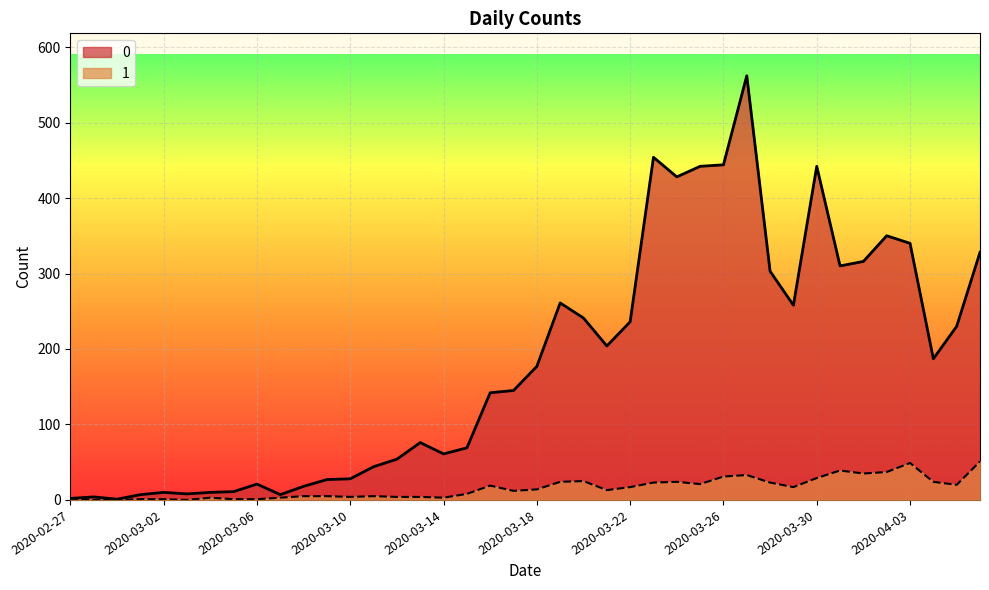

The value of 1 at 2020-03-14 is 1. True or false?

False